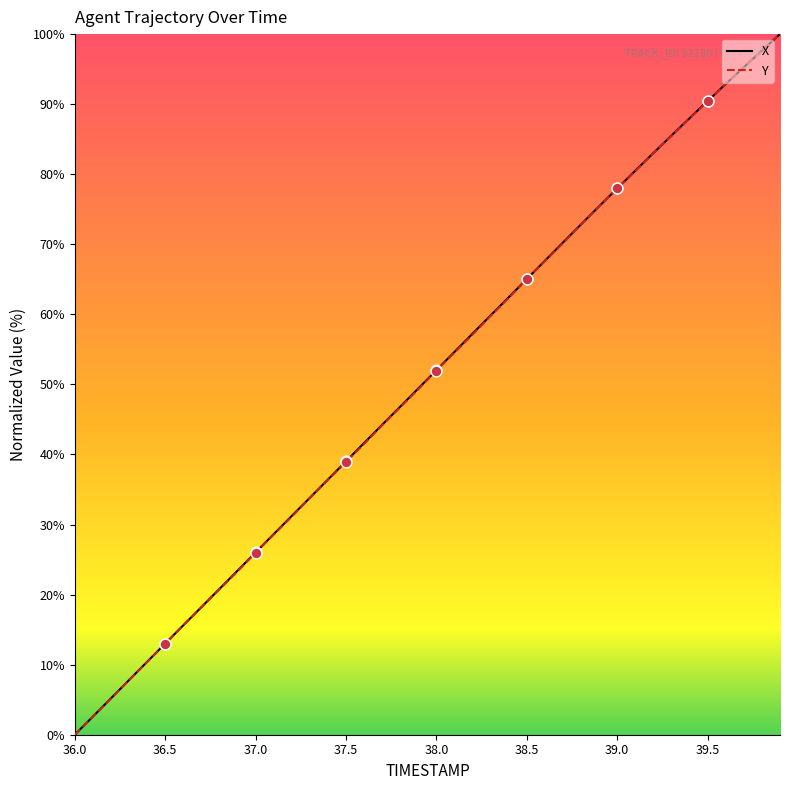

What are all the series names shown in the legend?

X, Y